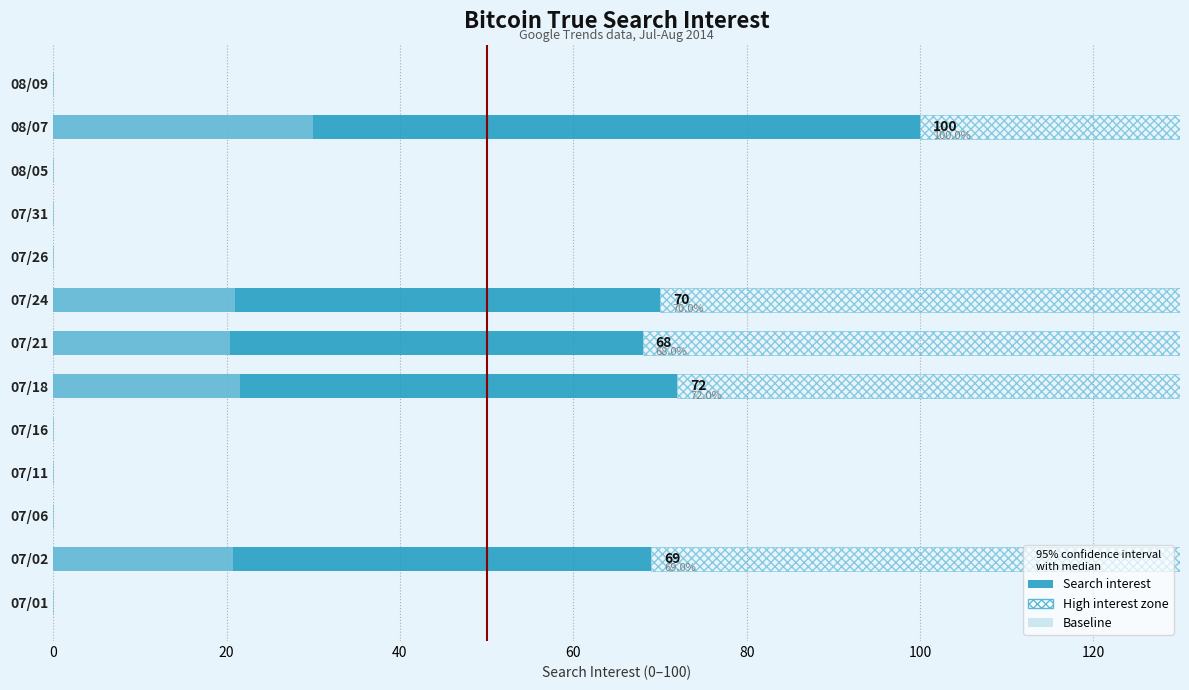

Does the chart contain any negative values?

No